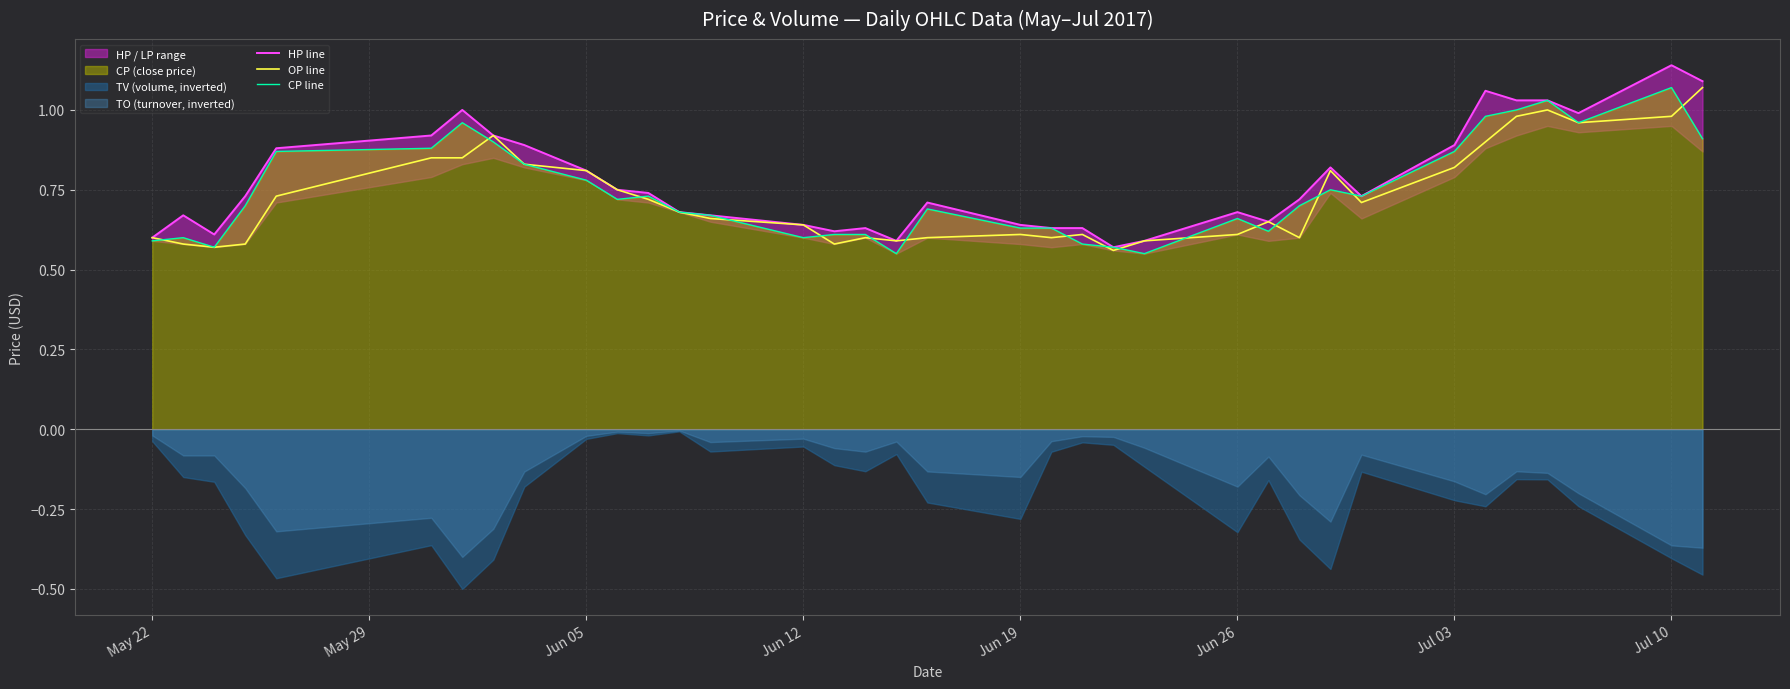

After their last crossing, which series has the higher values: CP line or OP line?

OP line